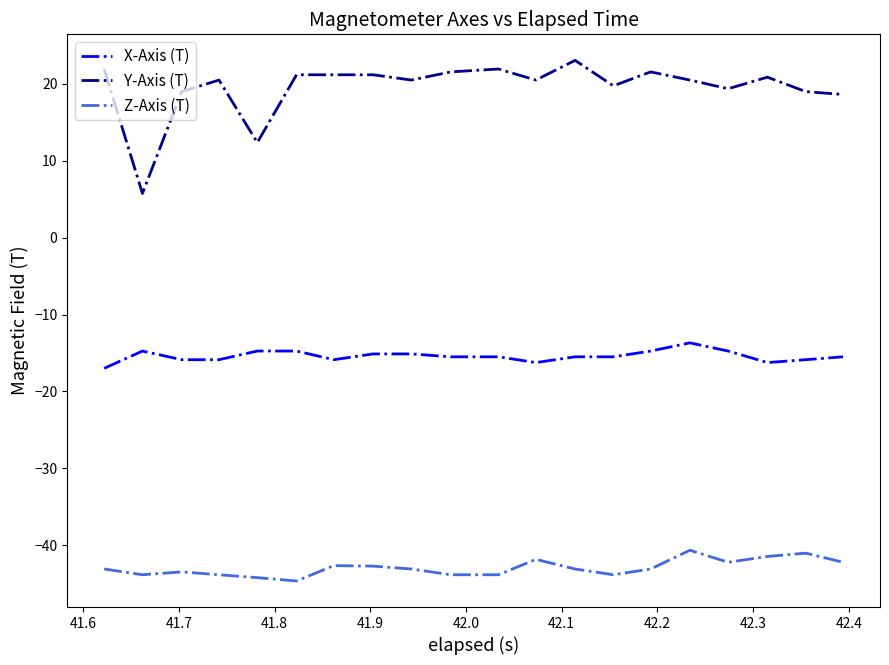

Rank the series by their maximum value, from lowest to highest.

Z-Axis (T), X-Axis (T), Y-Axis (T)